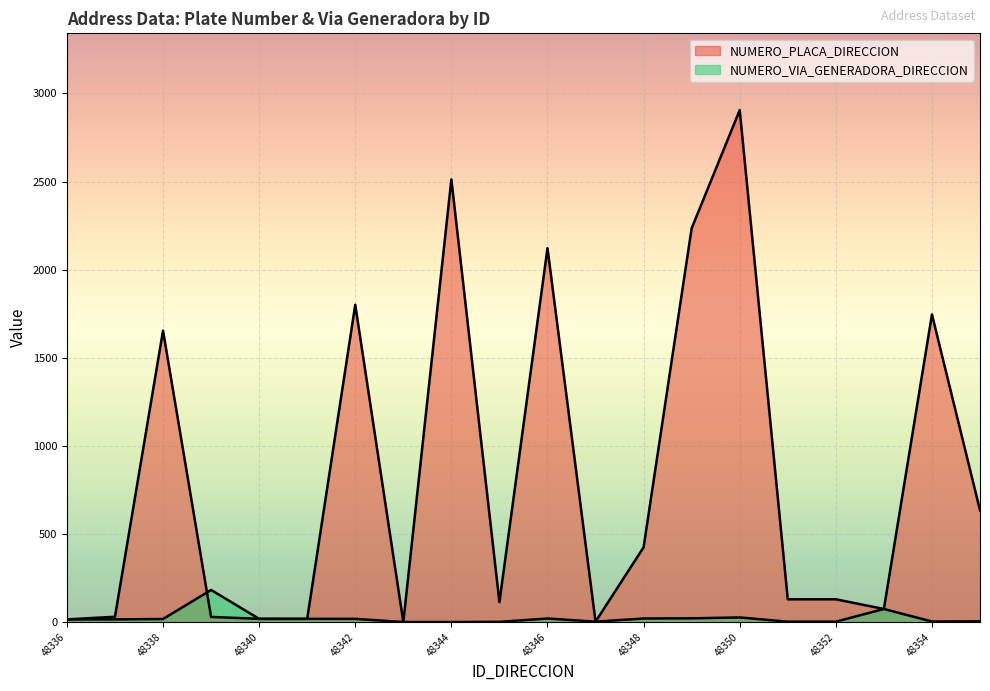

How many data points in NUMERO_VIA_GENERADORA_DIRECCION are less than 18?

10